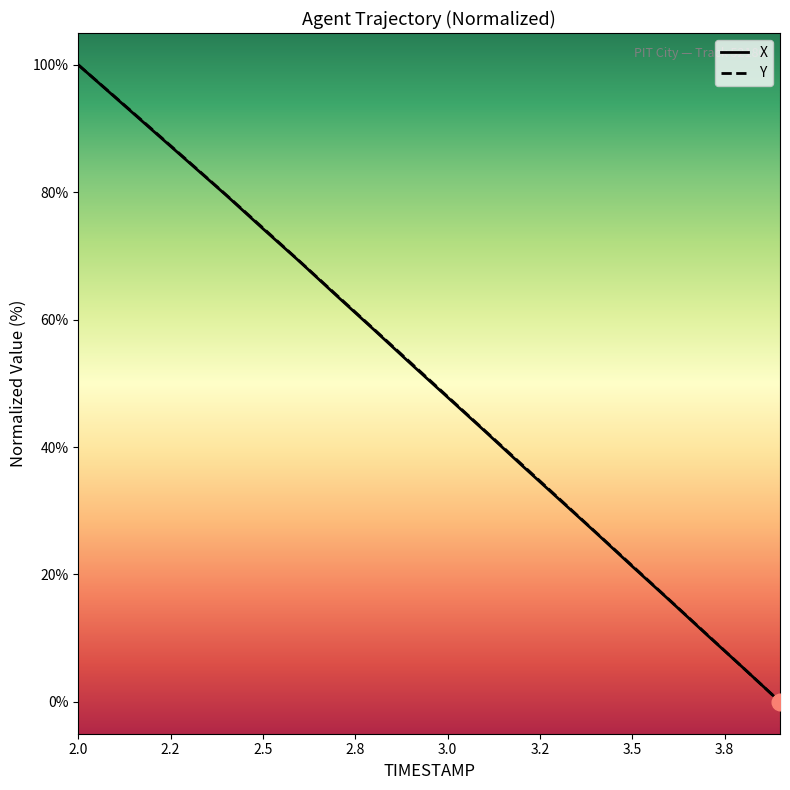

What is the difference between the maximum and second lowest values in the X series?

94.6